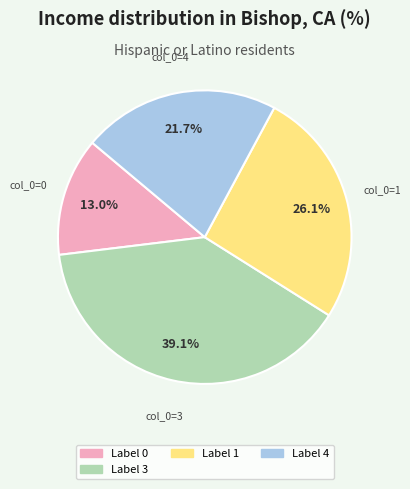

Does any single category account for the majority?

No